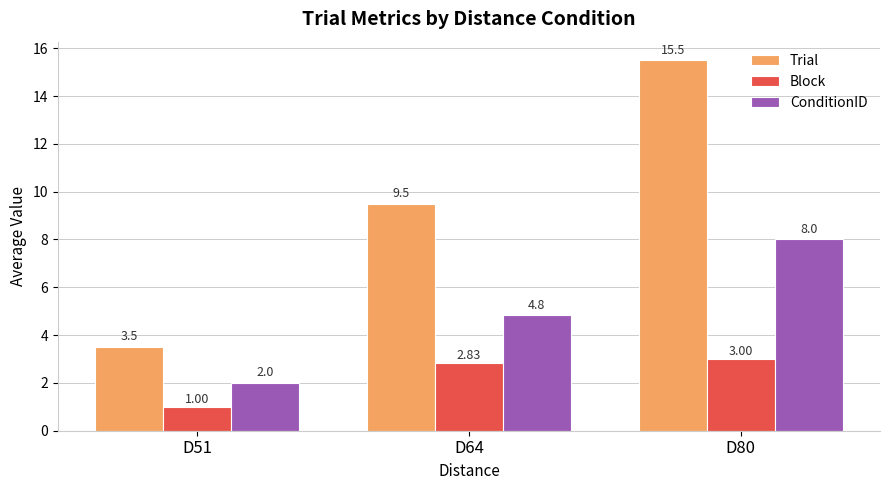

List the labels in order of ConditionID value, largest first.

D80, D64, D51